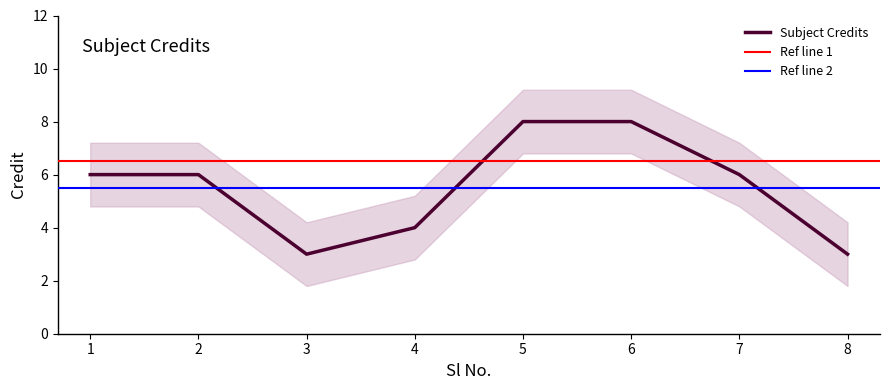

What is the average value?

6